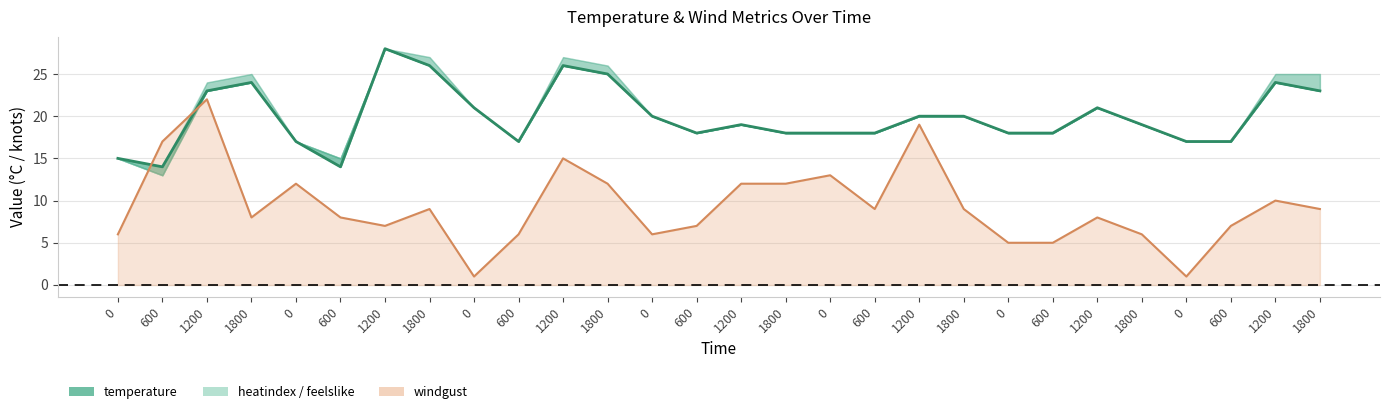

Reading left to right, what are all the values shown in this chart?

0=15	600=14	1200=23	1800=24	0=17	600=14	1200=28	1800=26	0=21	600=17	1200=26	1800=25	0=20	600=18	1200=19	1800=18	0=18	600=18	1200=20	1800=20	0=18	600=18	1200=21	1800=19	0=17	600=17	1200=24	1800=23